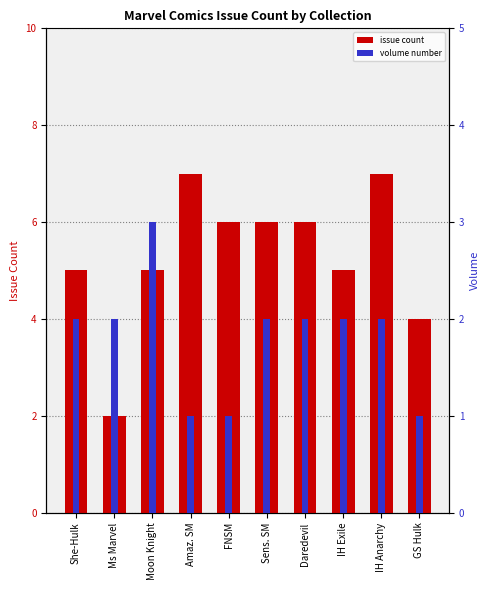

List the series in order of their peak value, highest first.

Issue Count, Volume